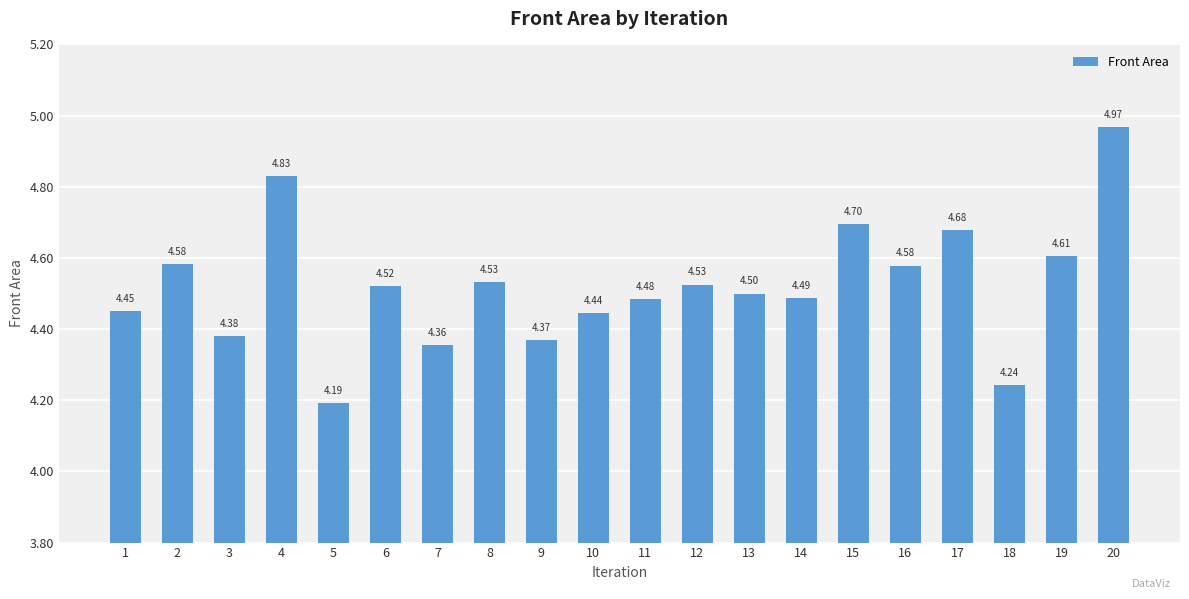

Does the chart contain stacked bars?

No